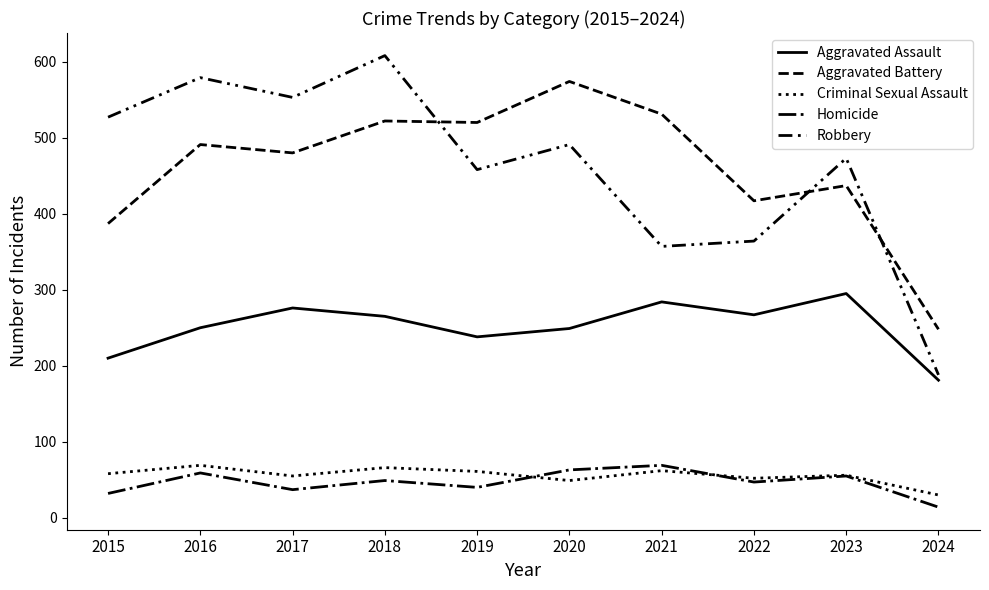

Between 2015 and 2018, which is larger?

2018